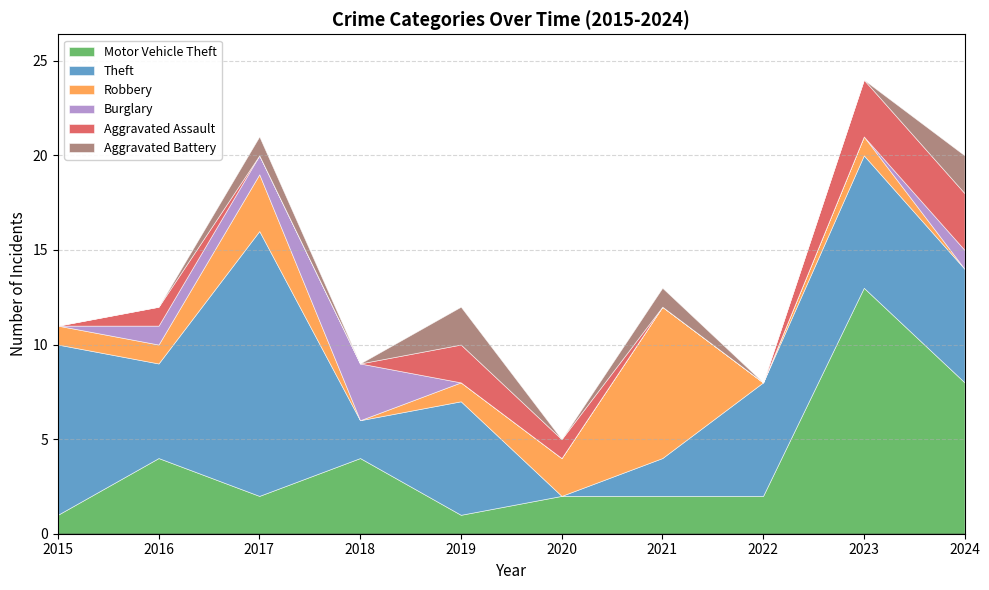

Where is Robbery nearest to the value 4?

2017